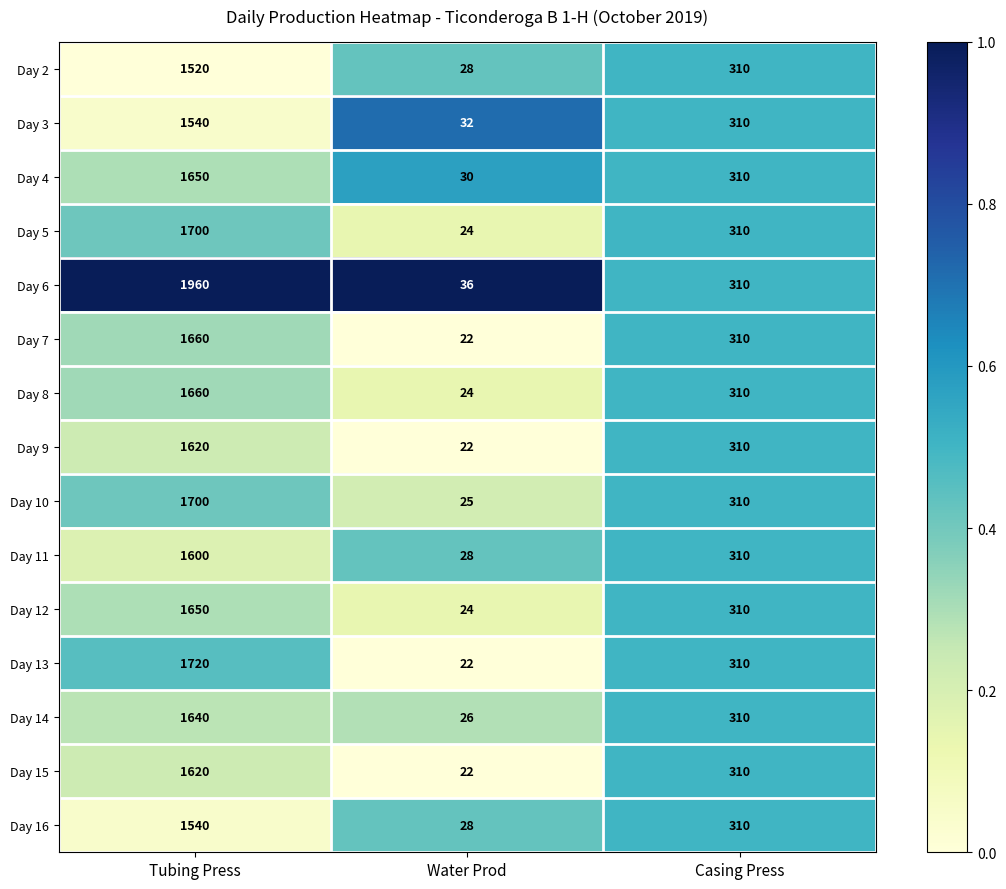

The Day 2 series shows 28 at Water Prod. True or false?

True